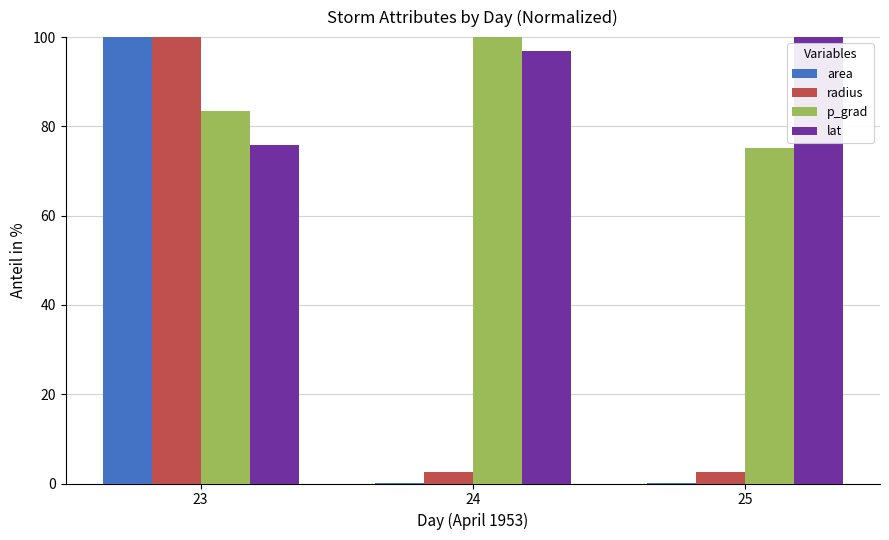

What is the maximum value shown in the chart?

100.0